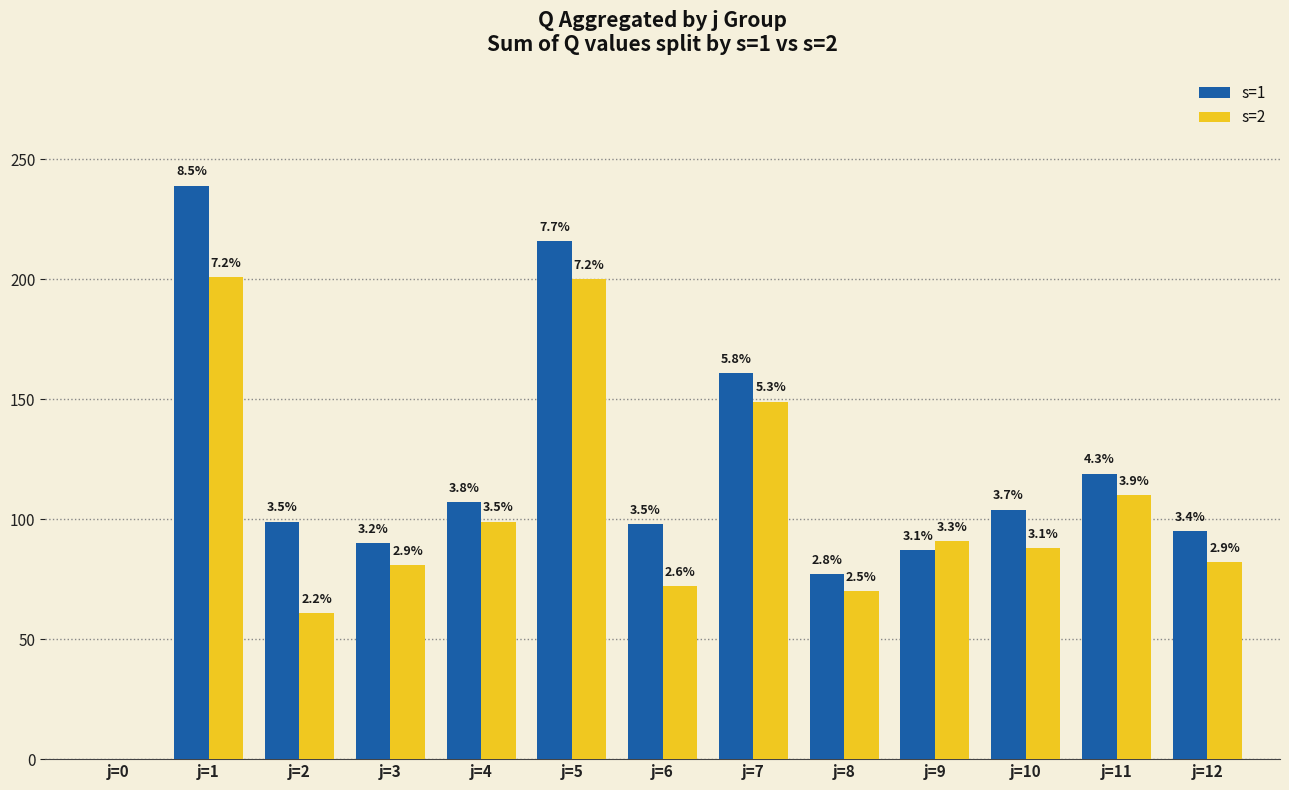

Which series changed the most between j=0 and j=3?

s=1